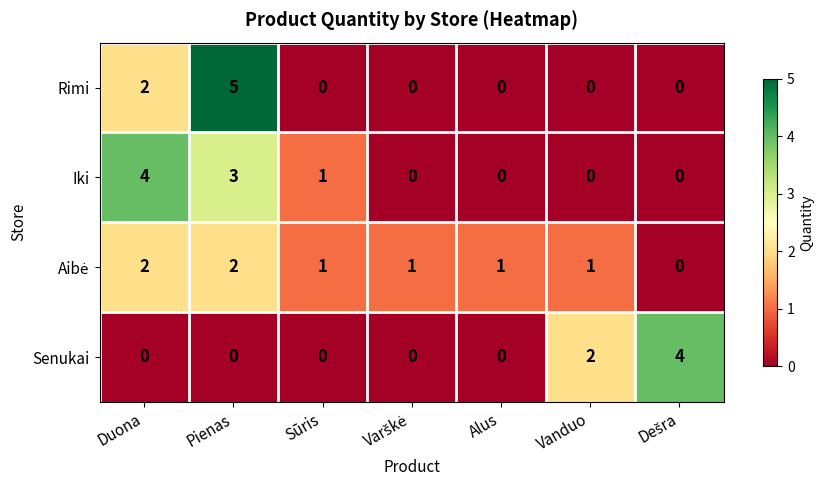

Which label corresponds to the largest value in the chart?

Pienas